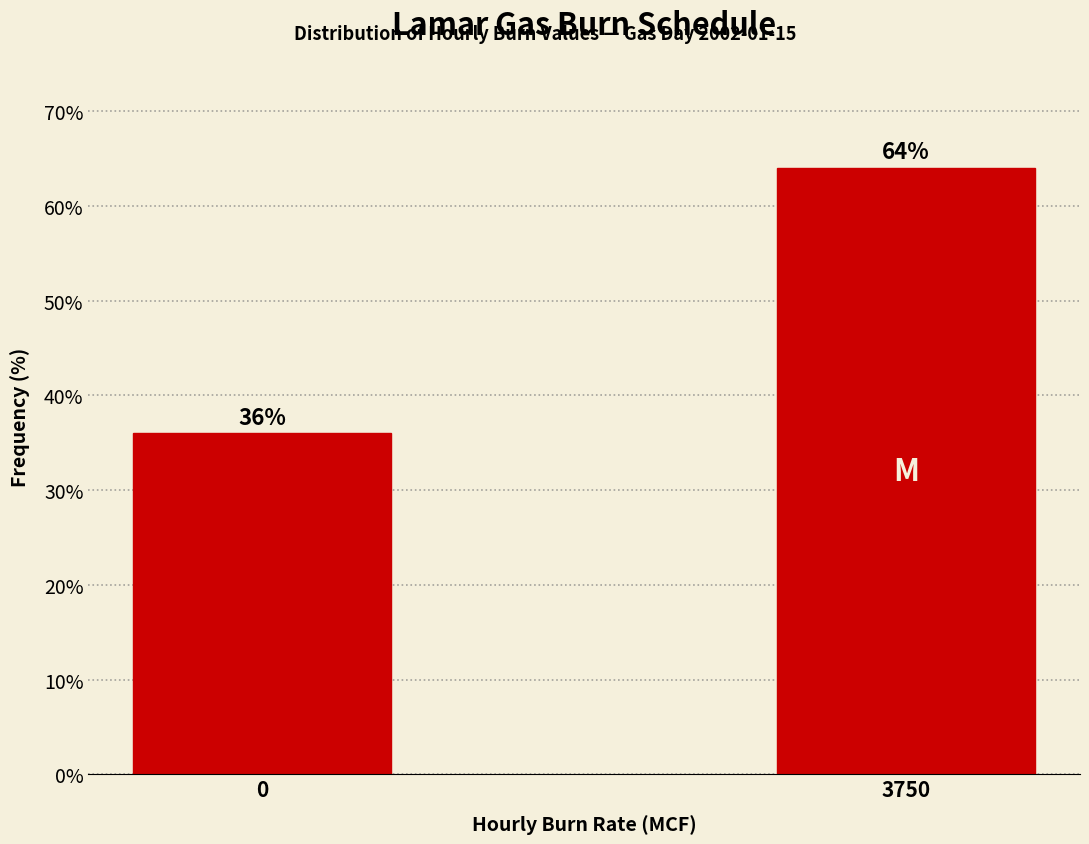

Reading left to right, extract all data points from this chart.

0=36	3750=64